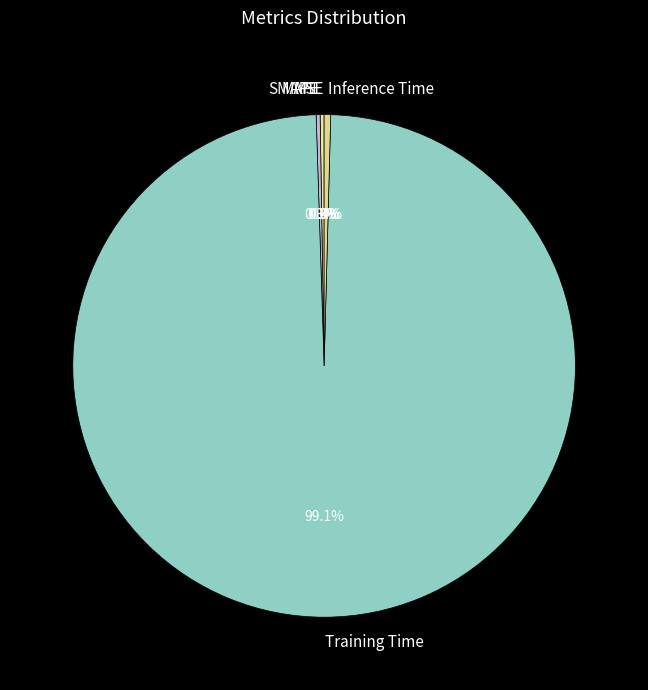

Does Inference Time account for over 50% of the chart?

No